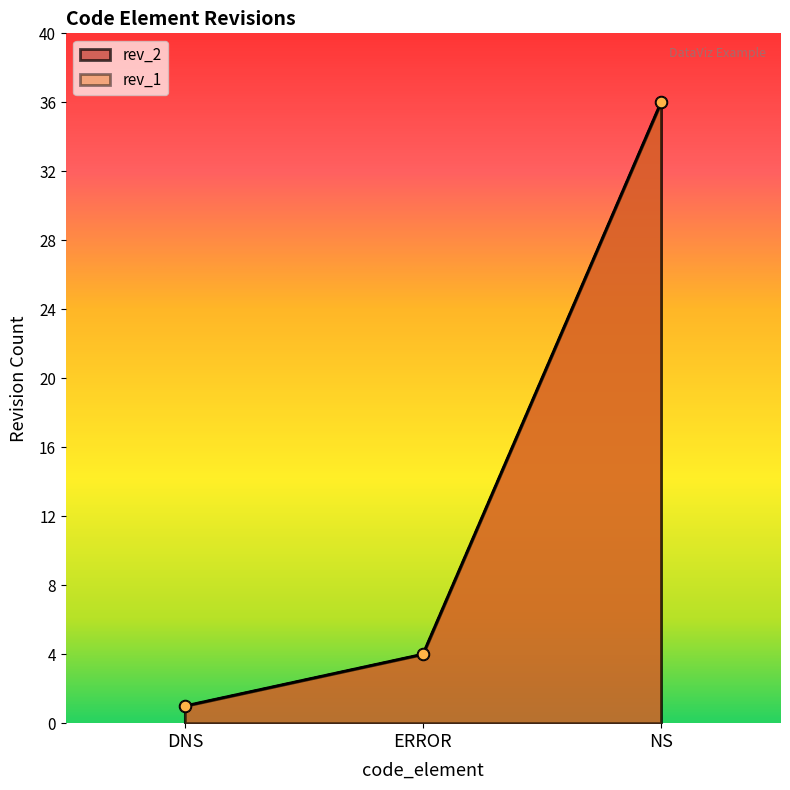

Which series reaches the maximum Y coordinate?

rev_2